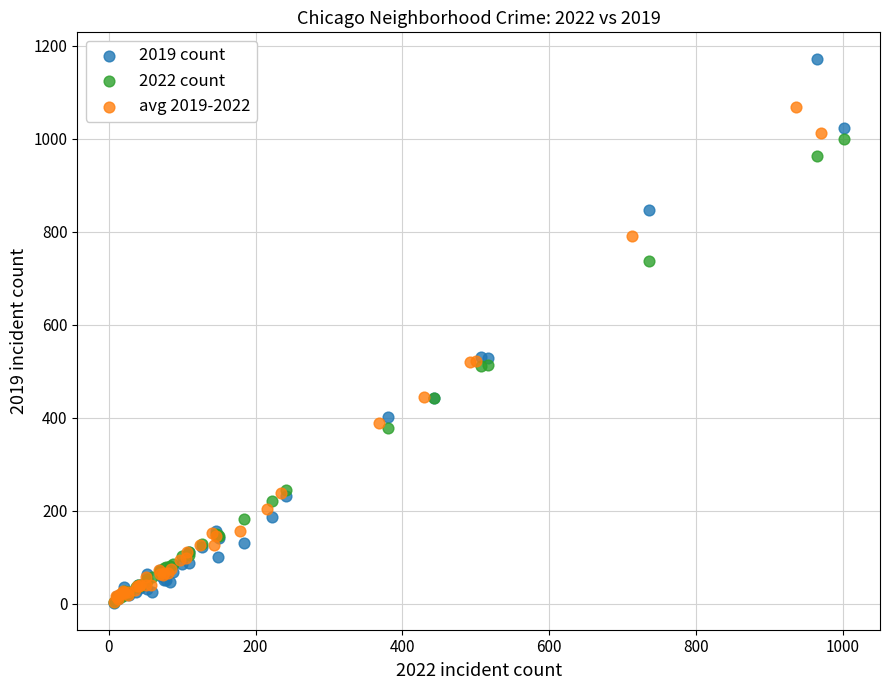

Which series has the widest spread of Y values?

2019 count